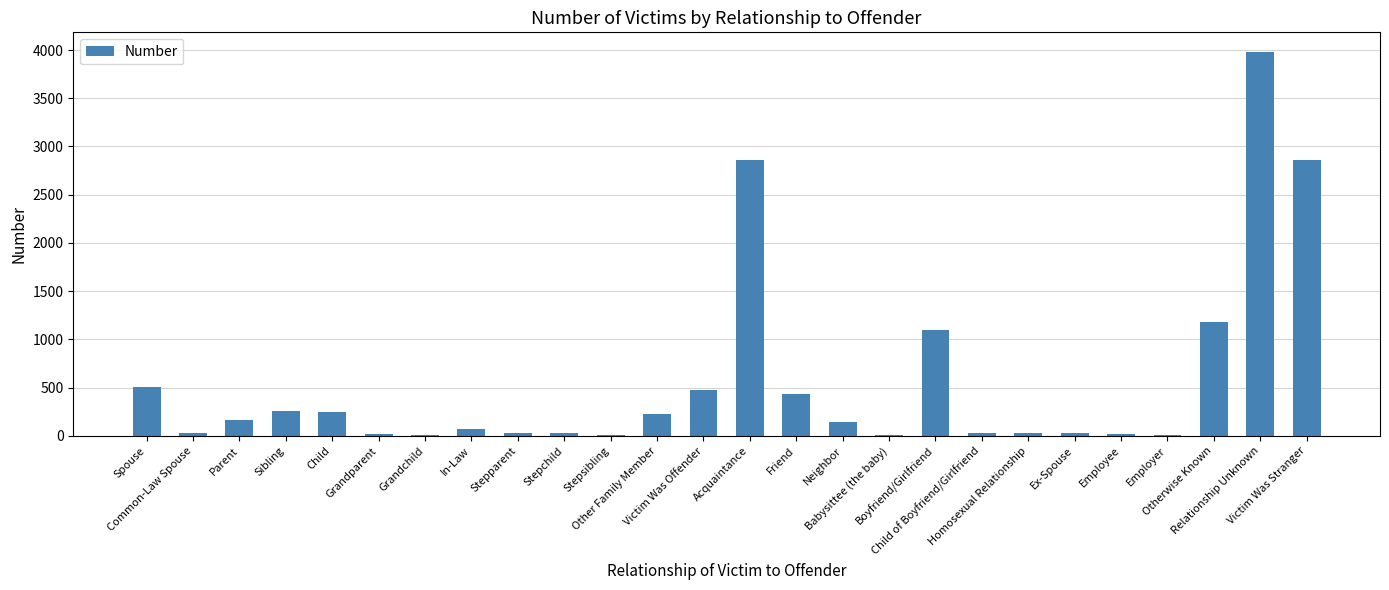

What is the maximum value shown in the chart?

3984